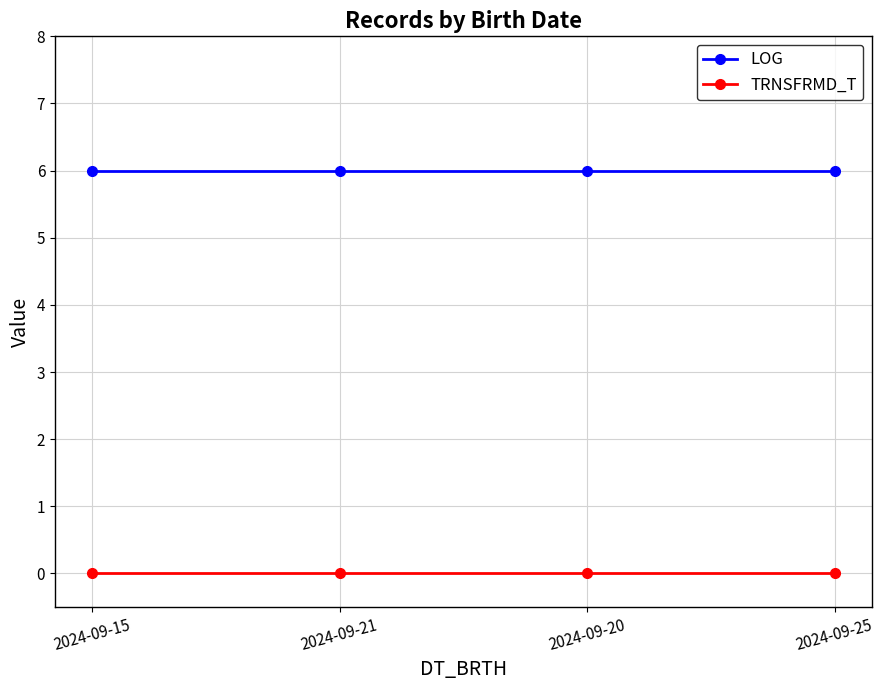

True or false: LOG and TRNSFRMD_T cross at least once.

False